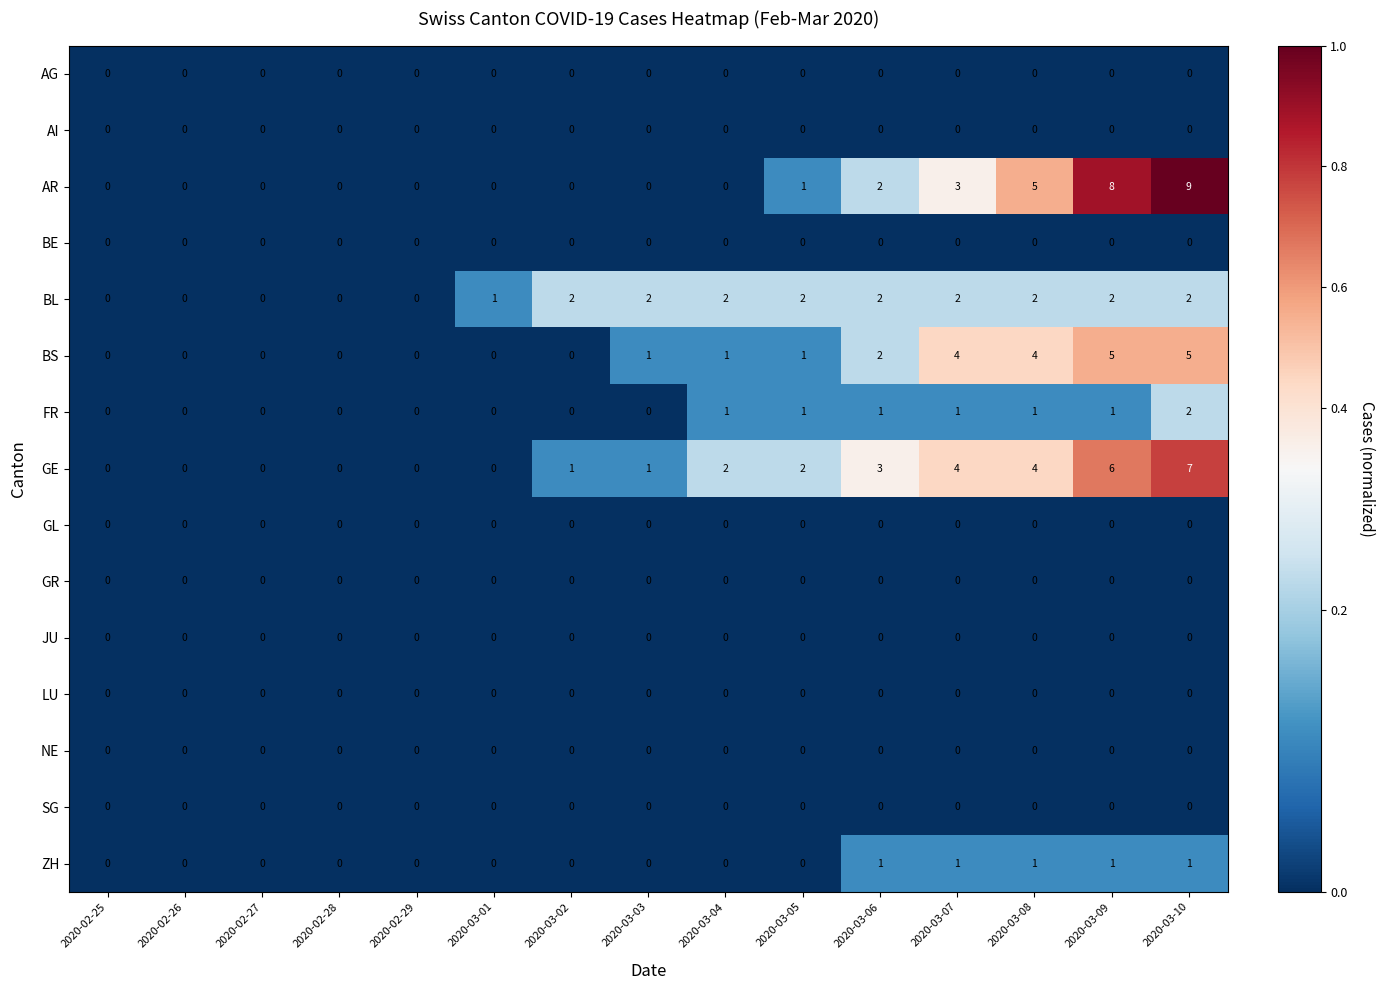

How many data points does each series have?

15